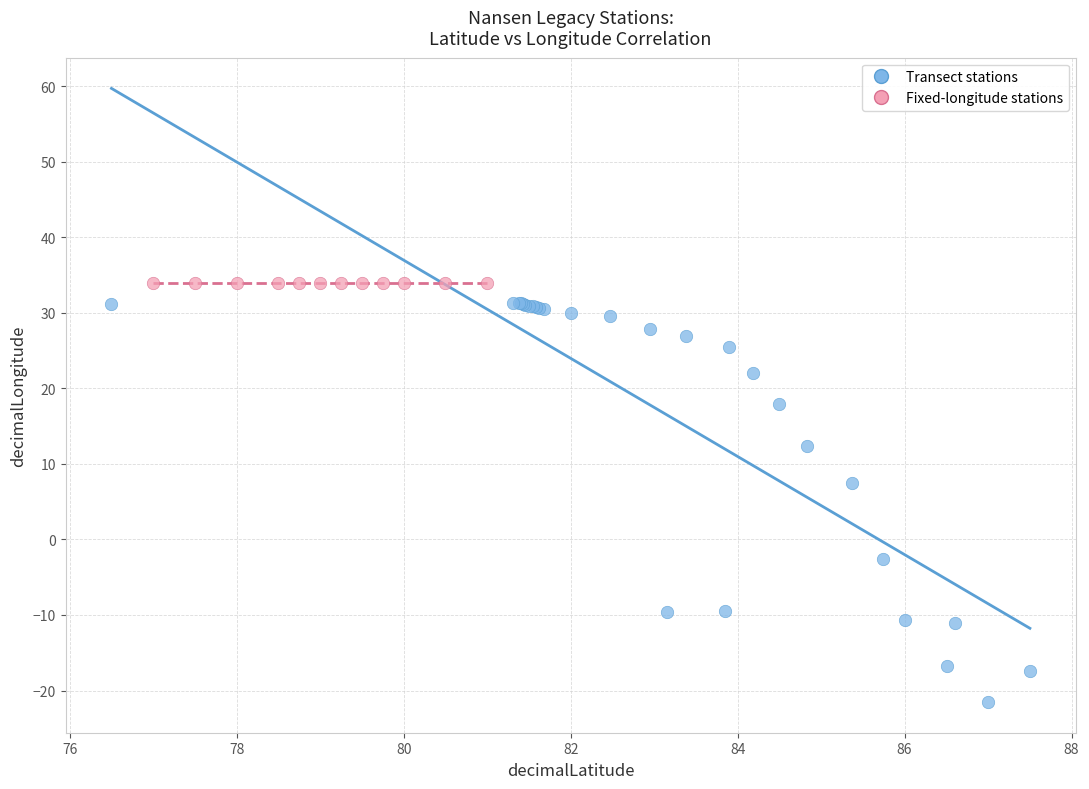

What are all the series names shown in the legend?

Transect stations, Fixed-longitude stations